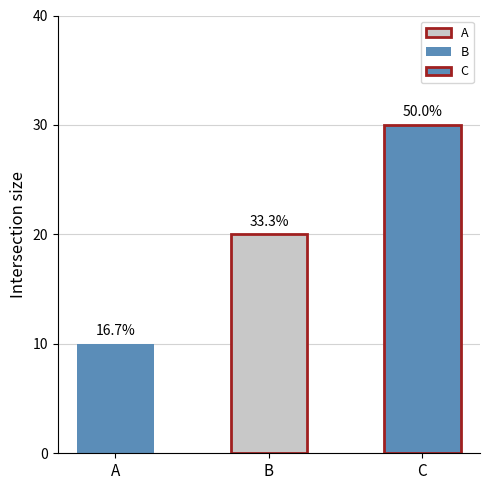

What is the smallest value displayed?

10